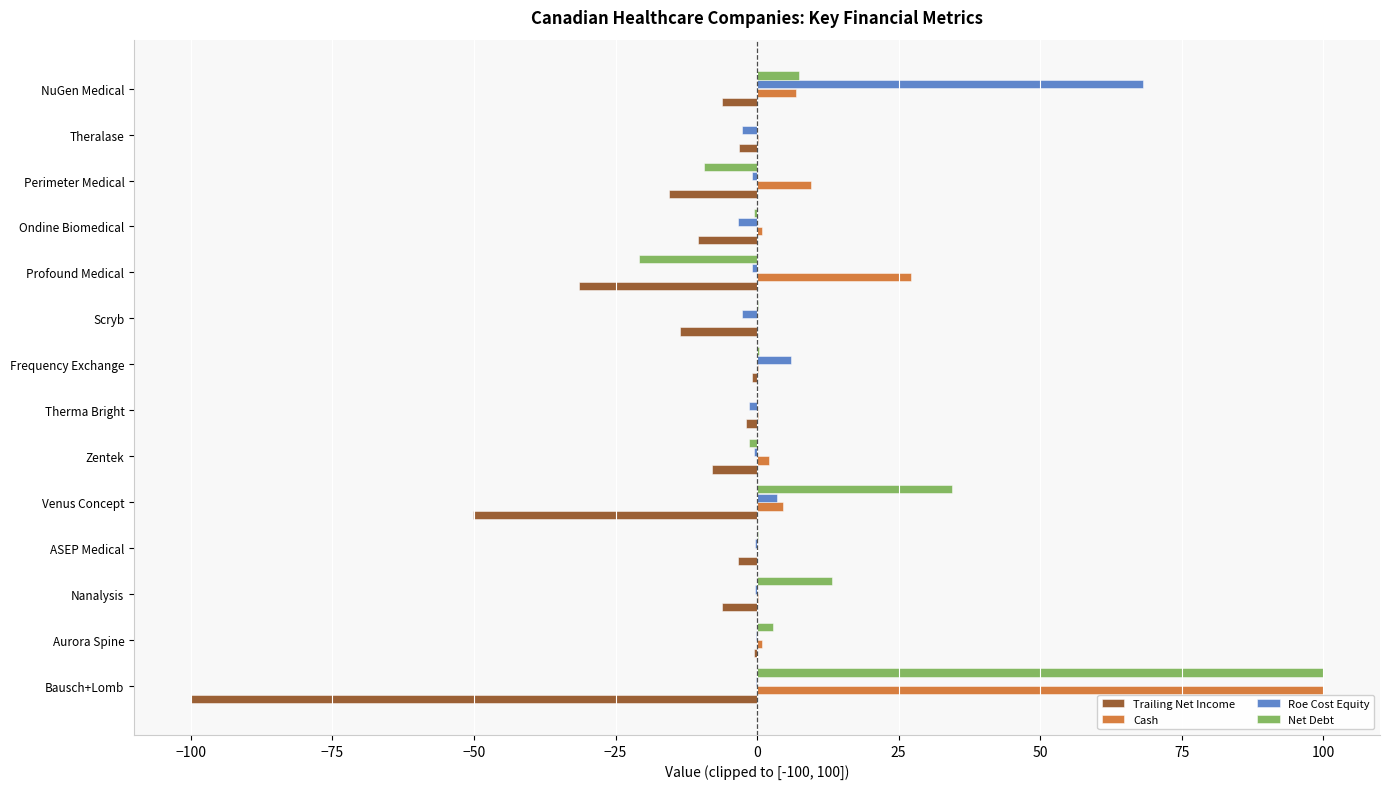

At which category is the sum across all series the highest?

Bausch+Lomb